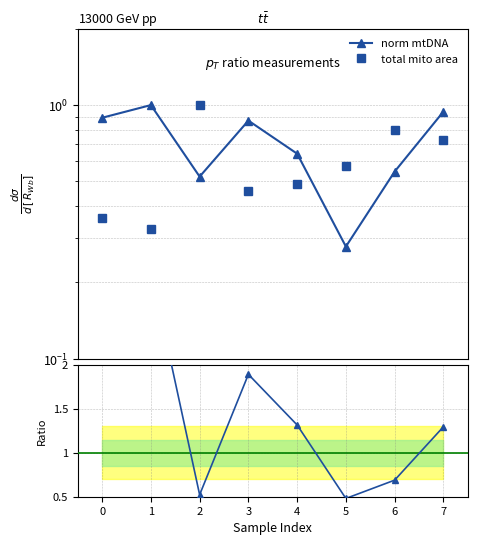

Reading left to right, what are all the values shown in this chart?

norm mtDNA: 0.9	1.0	0.5	0.9	0.6	0.3	0.5	0.9
total mito area: 0.4	0.3	1.0	0.5	0.5	0.6	0.8	0.7
Ratio: 2.5	3.1	0.5	1.9	1.3	0.5	0.7	1.3